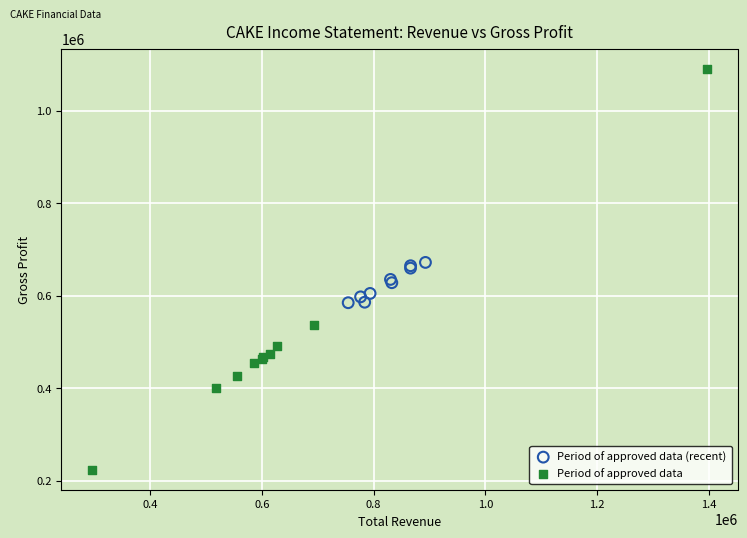

Which series has the widest spread of Y values?

Period of approved data